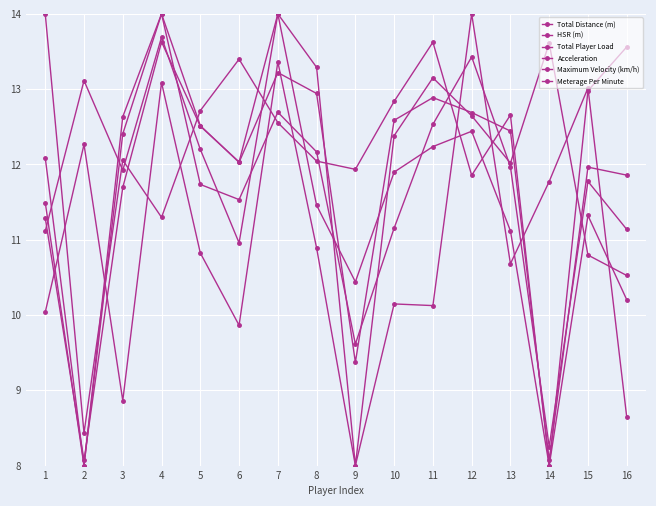

What is the total value across all series at 8?

72.8